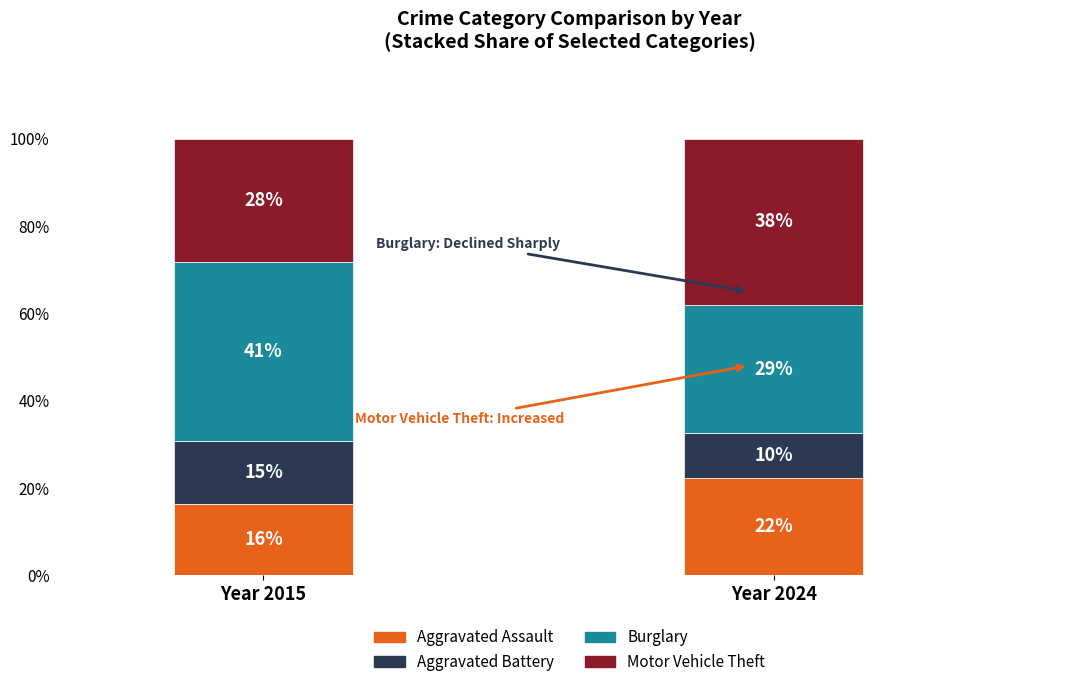

How many bars are there in total?

2